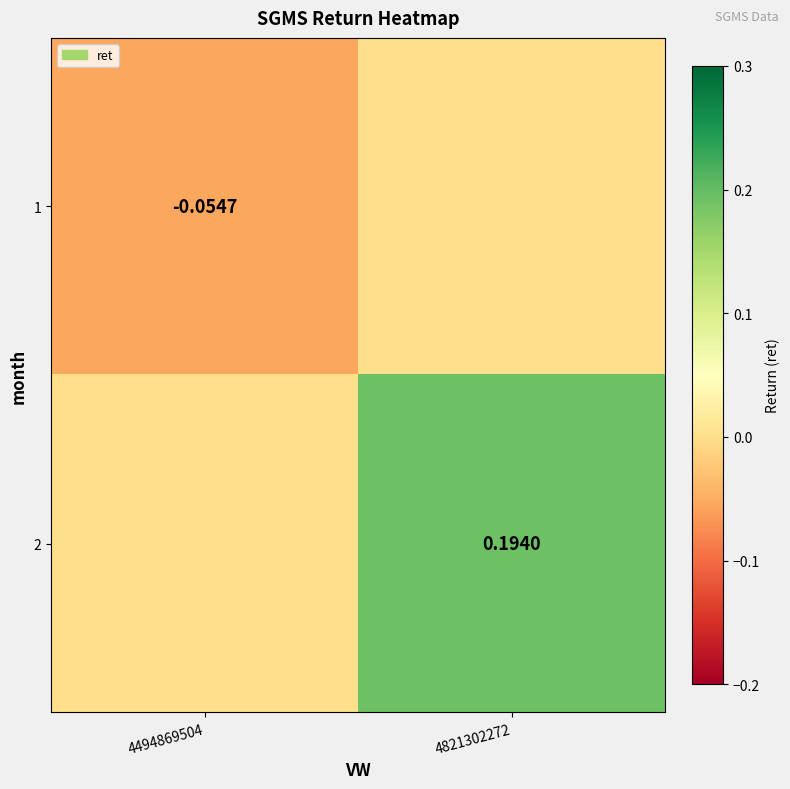

How many data points in 2 are above 0?

1